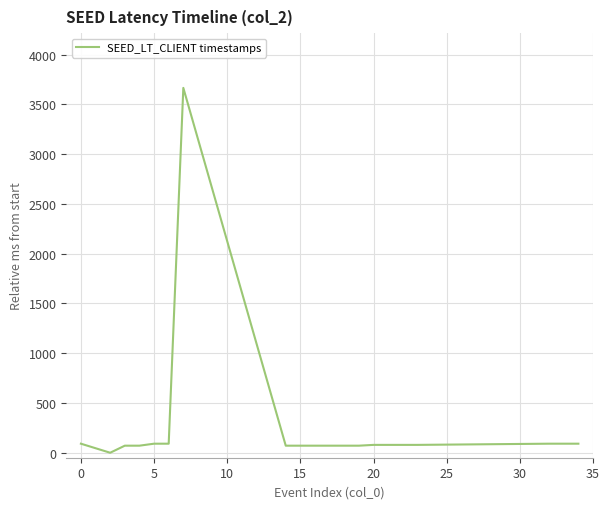

Count the number of categories in the chart.

20